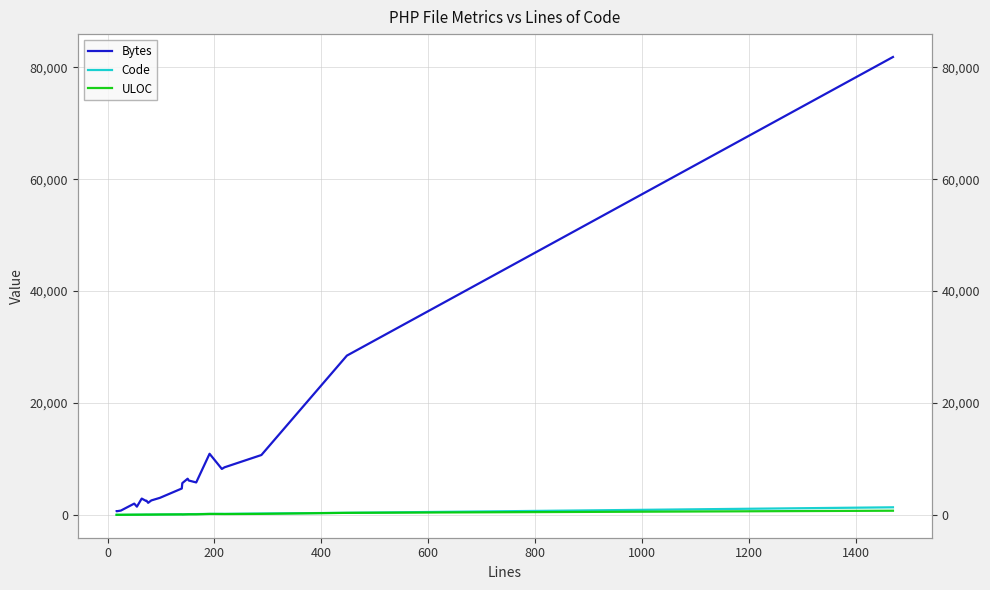

How many series are shown in this chart?

3